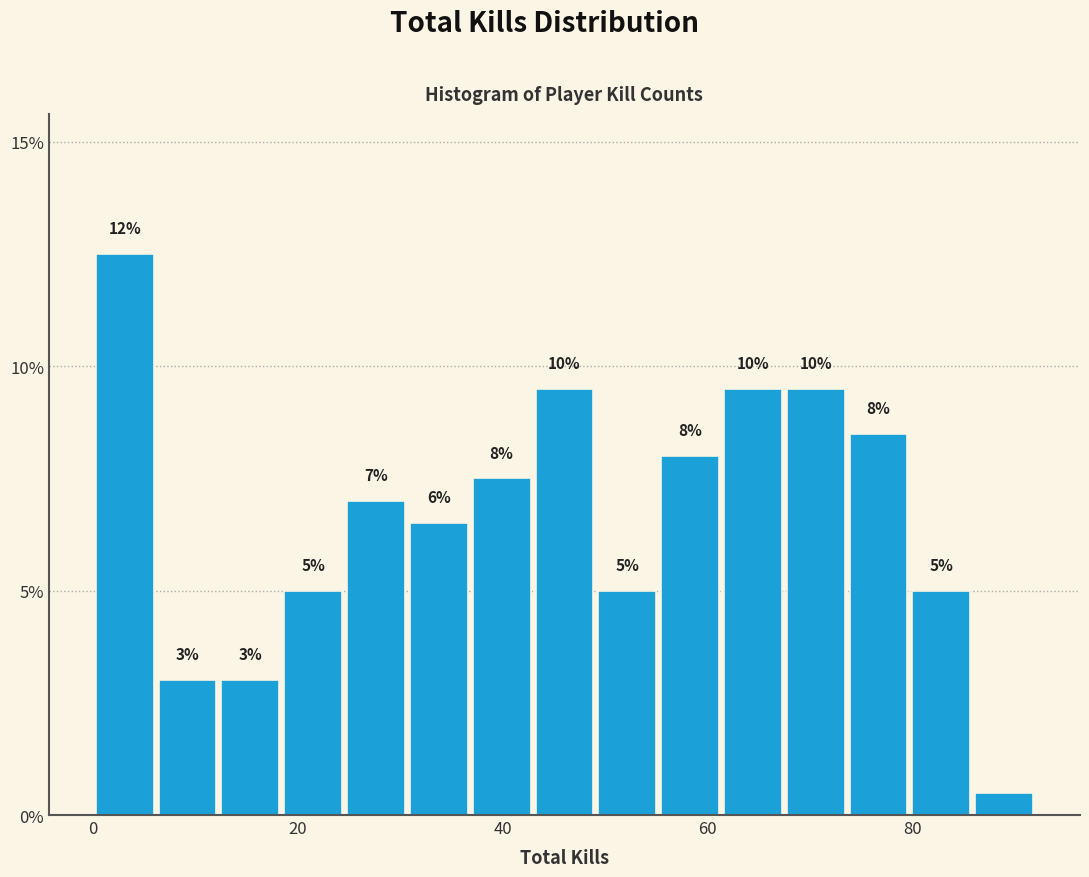

Around what value on the x-axis is the tallest bar? Give the approximate position of its centre, as read against the axis.

4